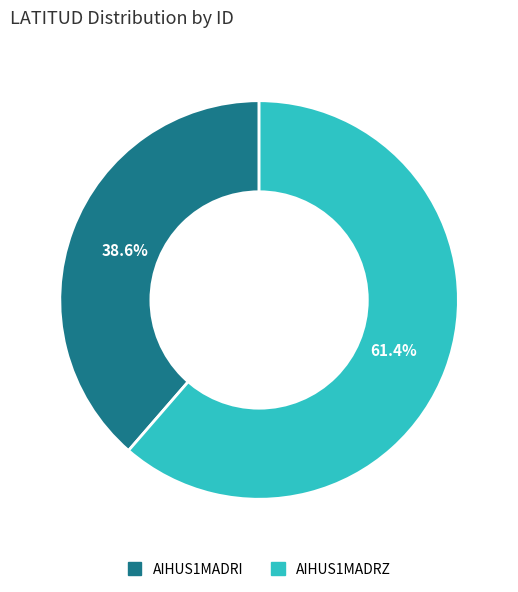

The AIHUS1MADRZ slice represents 50% of the pie. True or false?

False